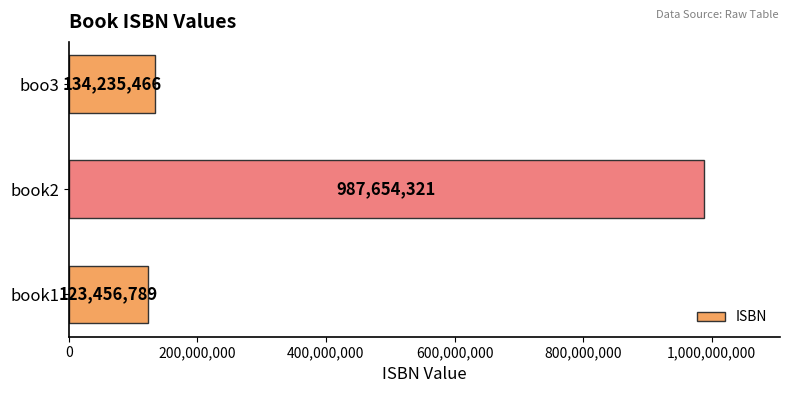

At which category does the chart reach its peak across all series?

book2